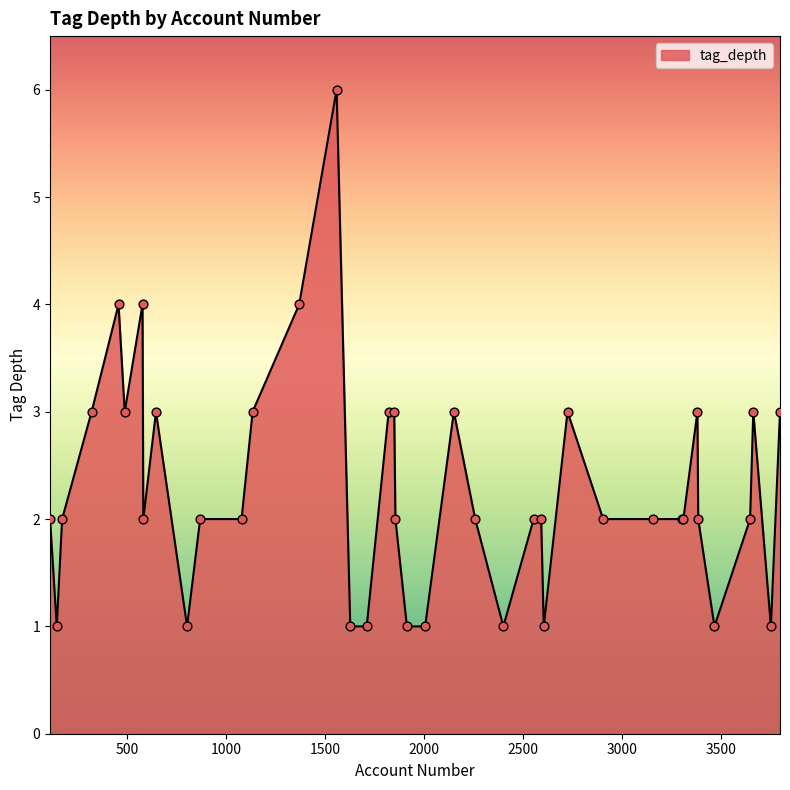

What is the greatest value displayed?

6